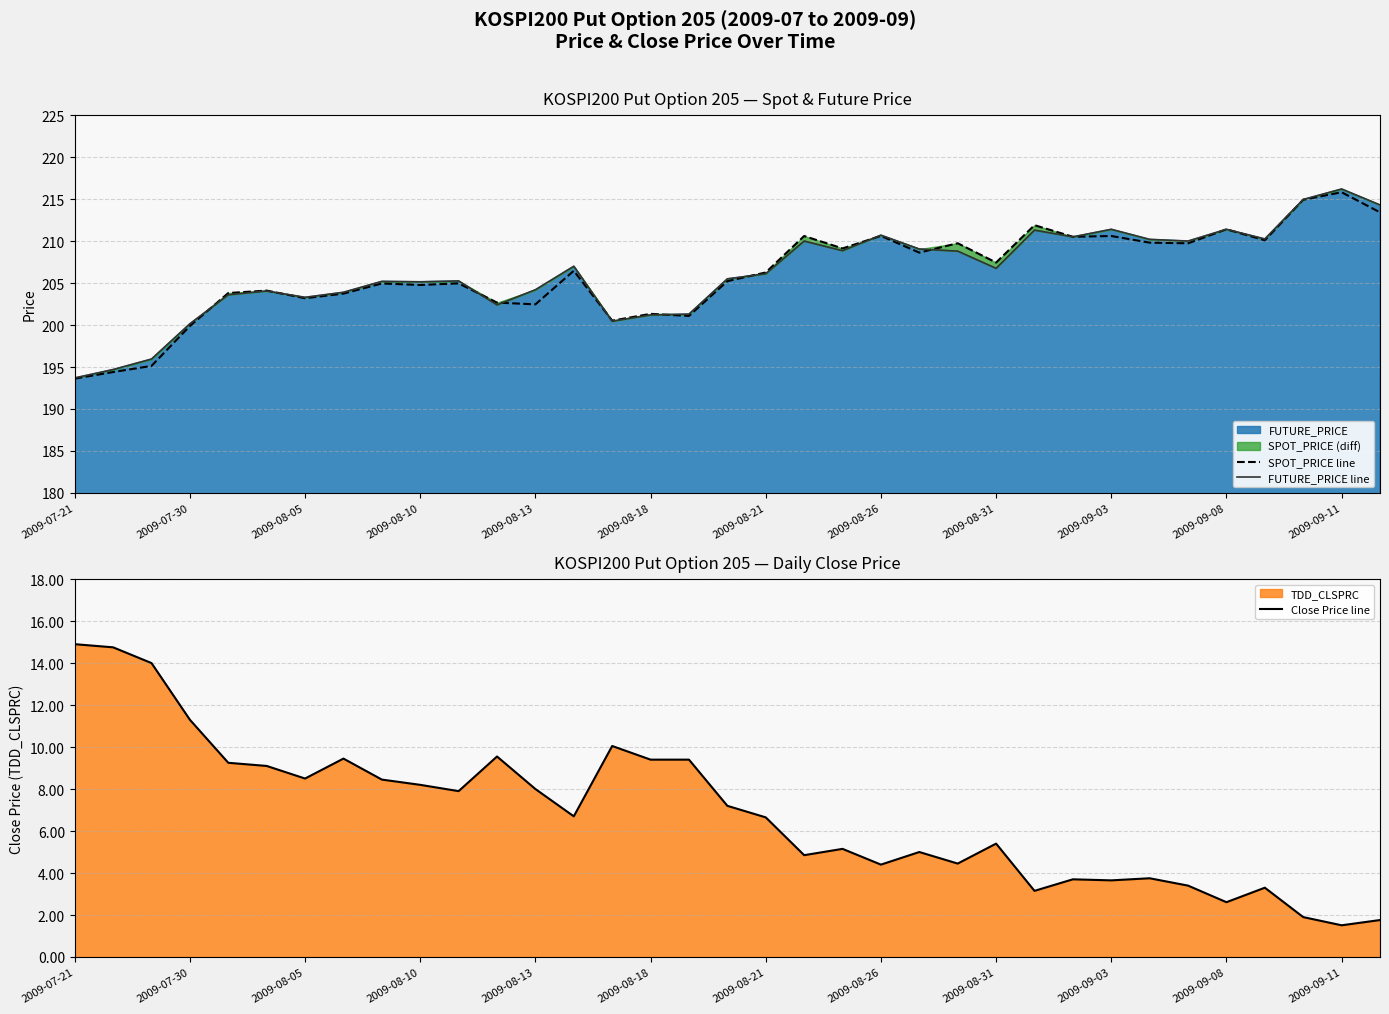

At which label does Close Price line first exceed 6?

2009-07-21